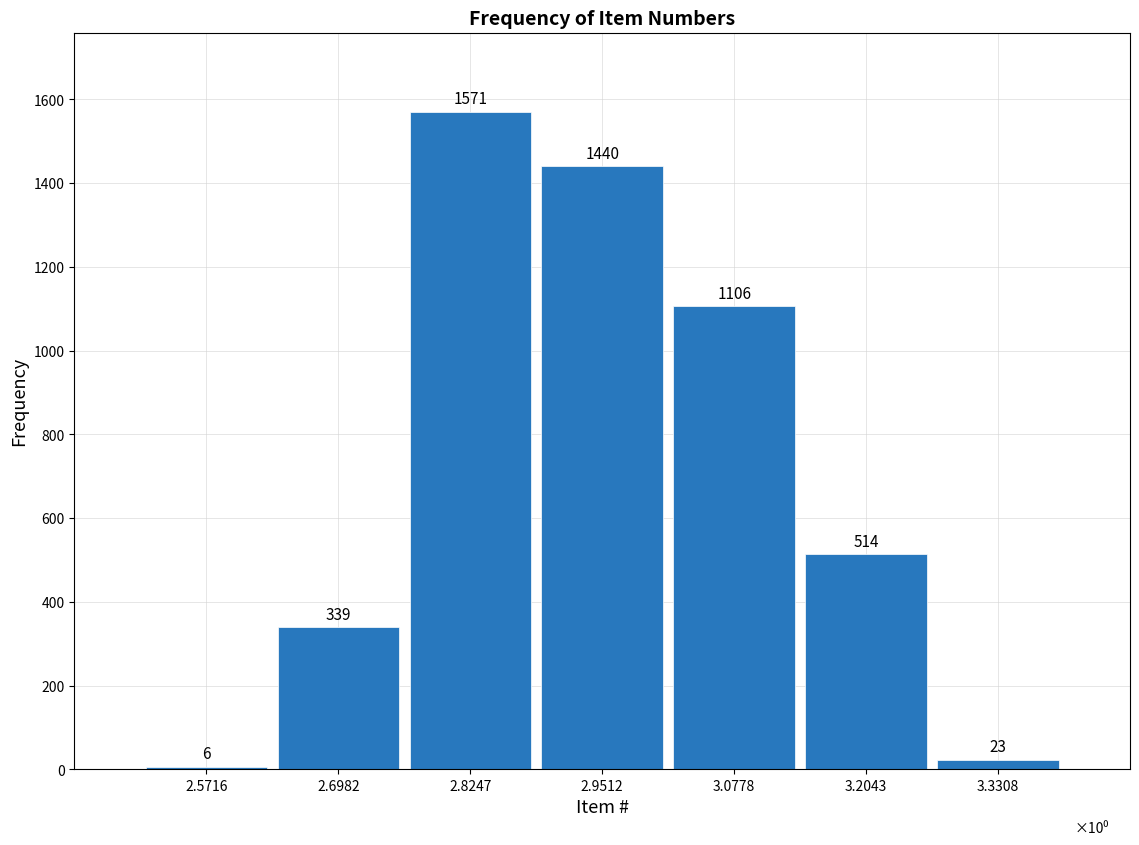

Reading right to left, what are all the values shown in this chart?

3.3308=23	3.2043=514	3.0778=1106	2.9512=1440	2.8247=1571	2.6982=339	2.5716=6